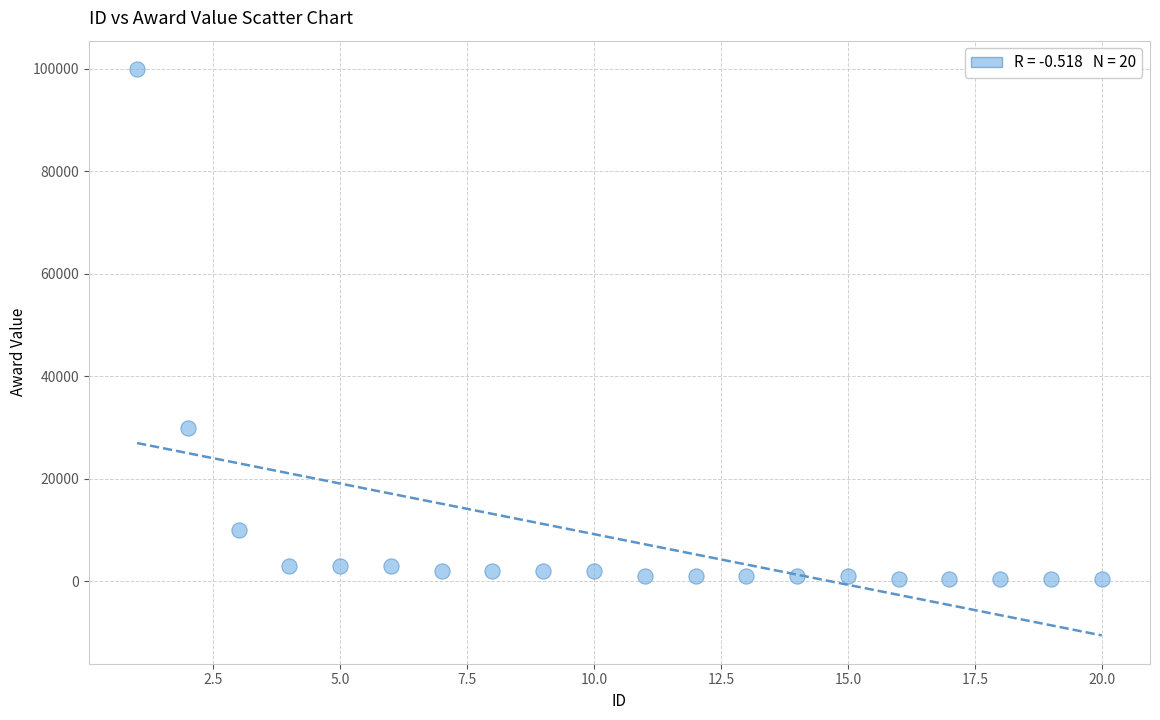

What Y value in the scatter plot is closest to 50250?

30000